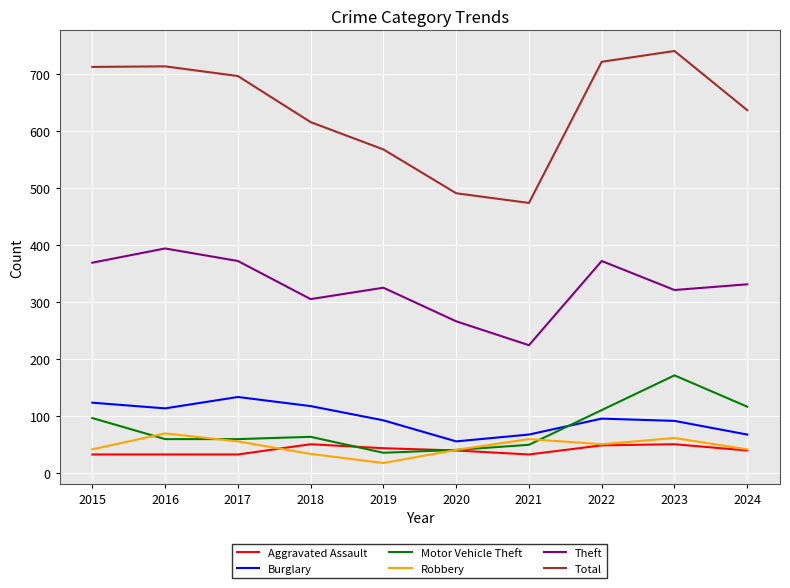

True or false: Burglary and Total cross at least once.

False